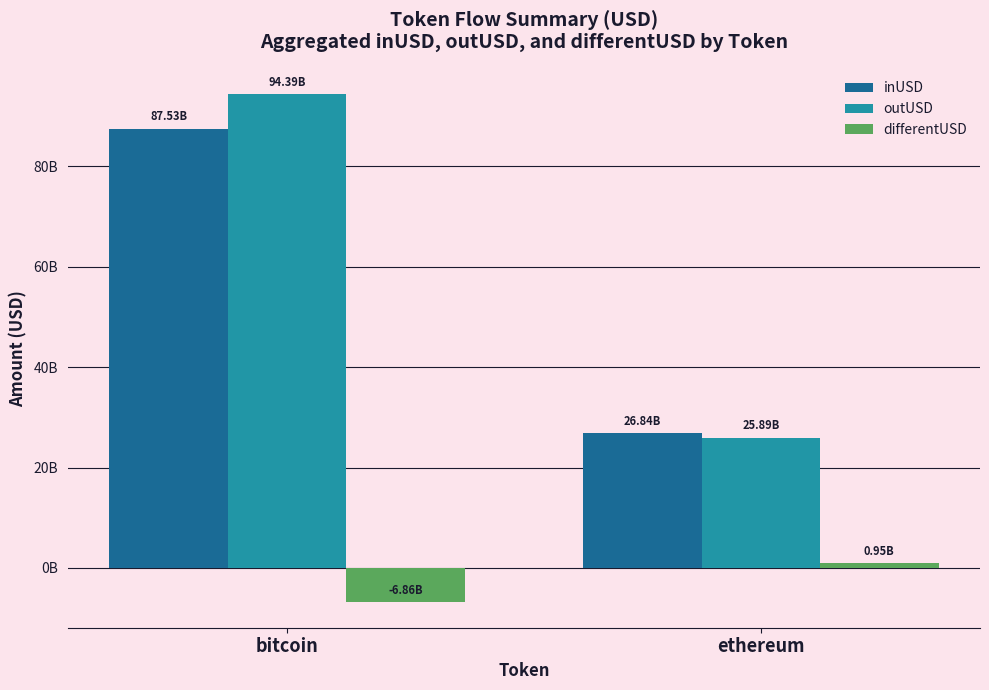

Which category has the highest value in the differentUSD series?

ethereum